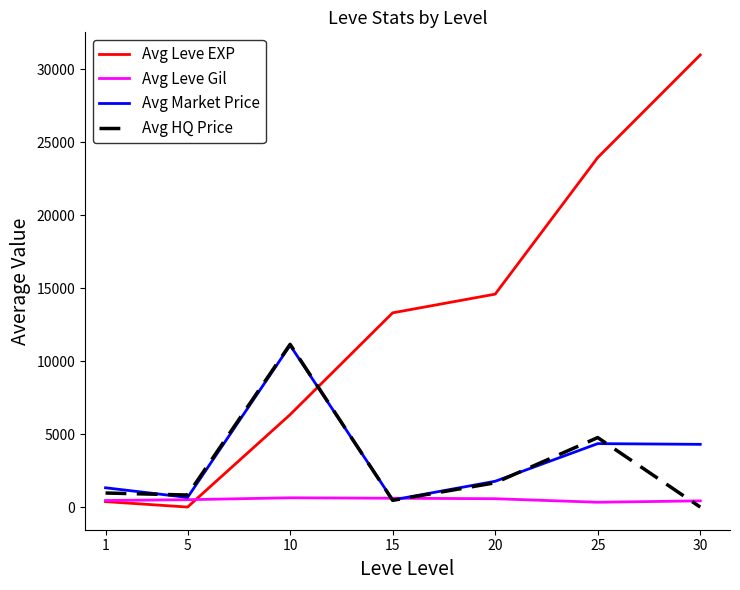

True or false: Avg Market Price and Avg HQ Price cross at least once.

True